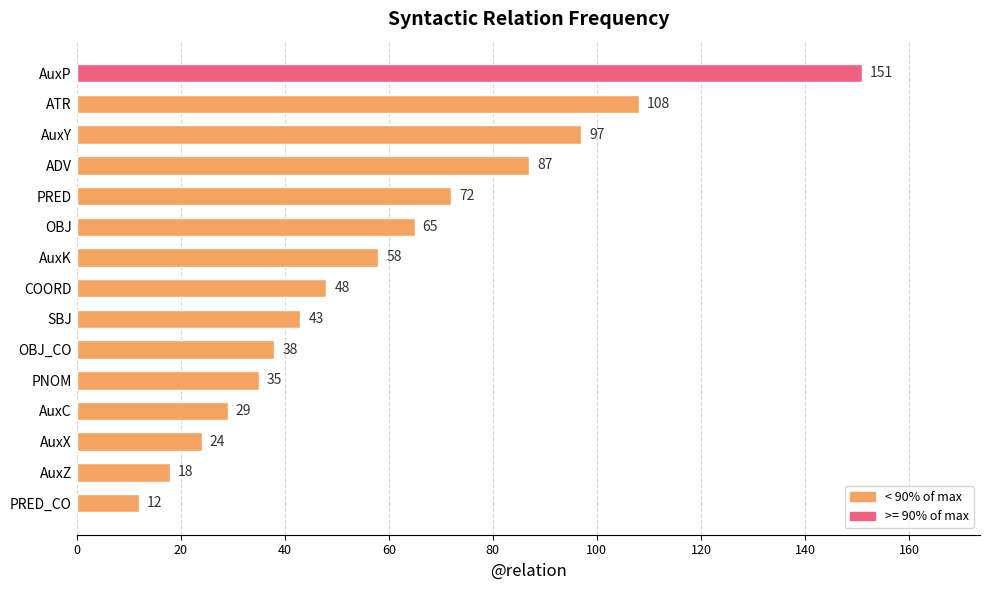

List the labels in order of value, largest first.

AuxP, ATR, AuxY, ADV, PRED, OBJ, AuxK, COORD, SBJ, OBJ_CO, PNOM, AuxC, AuxX, AuxZ, PRED_CO